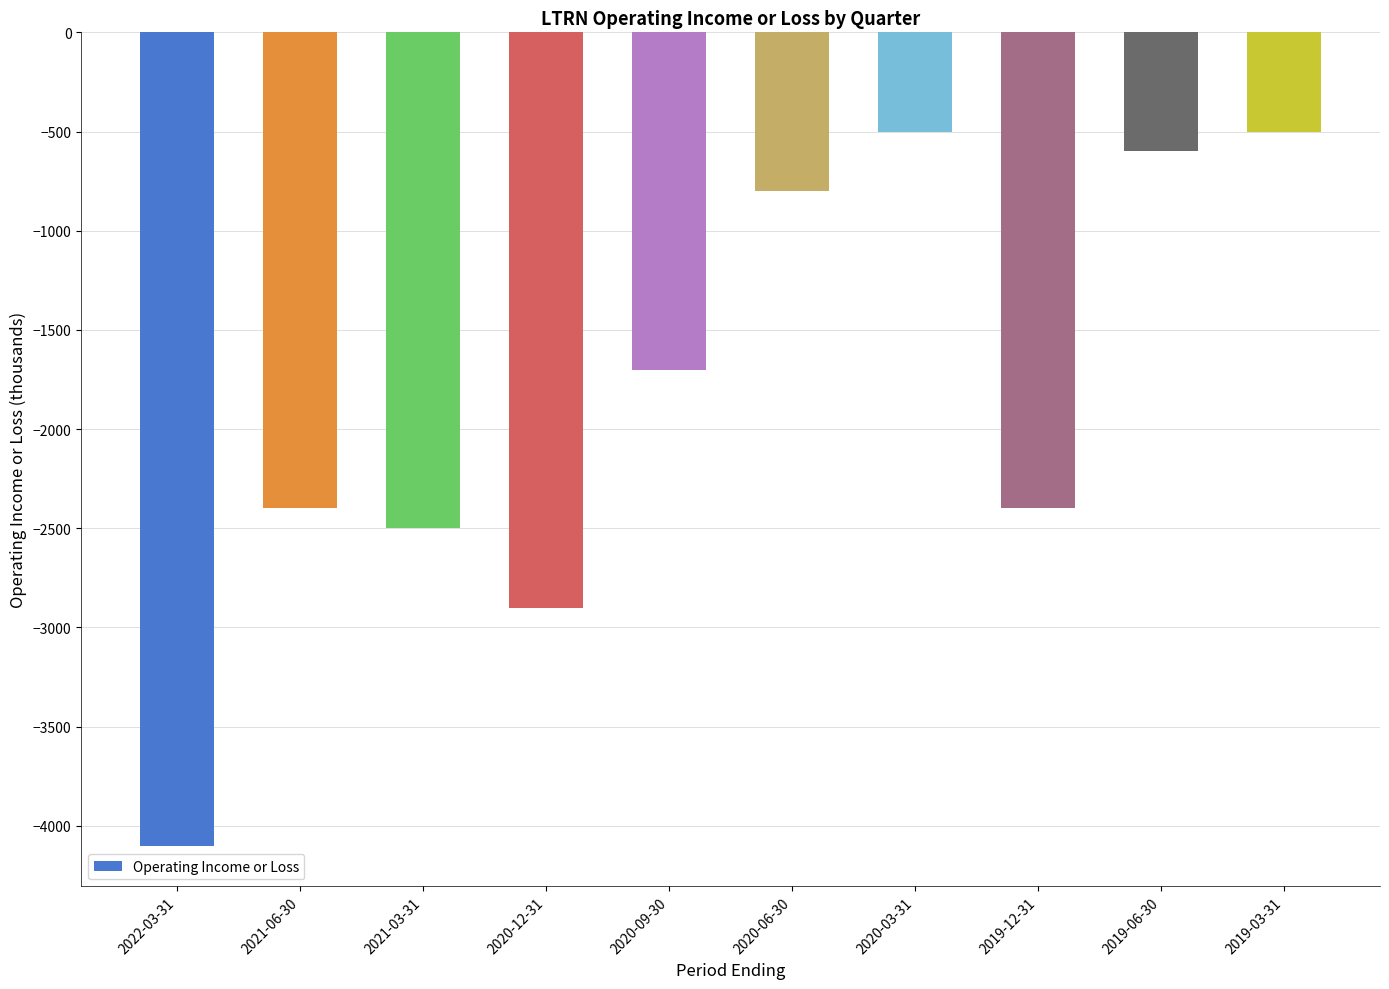

Reading left to right, what are all the values shown in this chart?

2022-03-31=-4100	2021-06-30=-2400	2021-03-31=-2500	2020-12-31=-2900	2020-09-30=-1700	2020-06-30=-800	2020-03-31=-500	2019-12-31=-2400	2019-06-30=-600	2019-03-31=-500